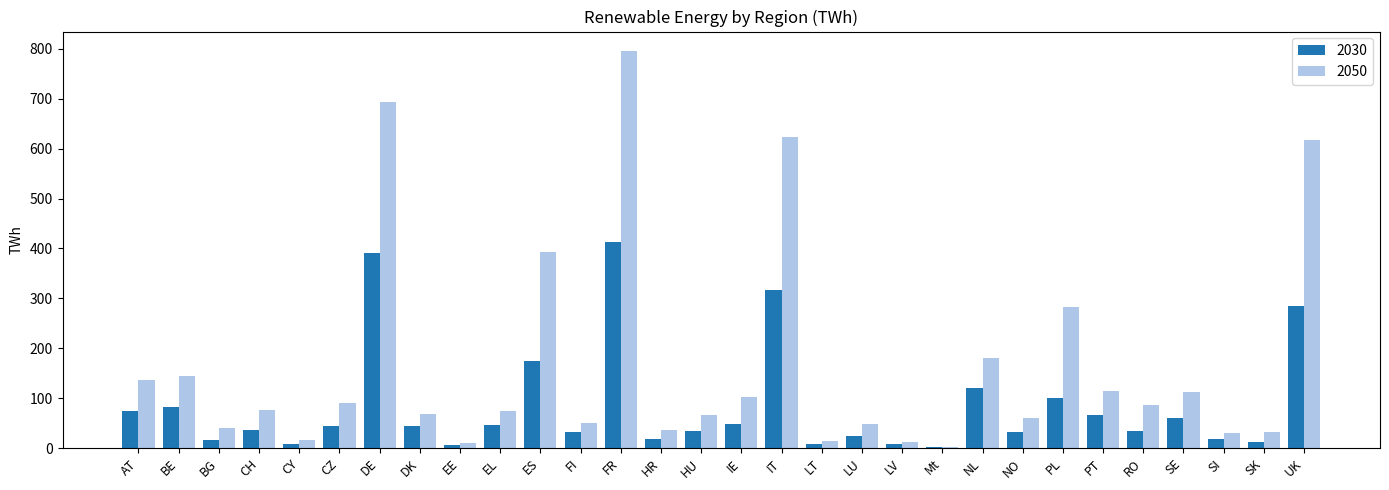

The 2050 series shows 304.5 at NL. True or false?

False